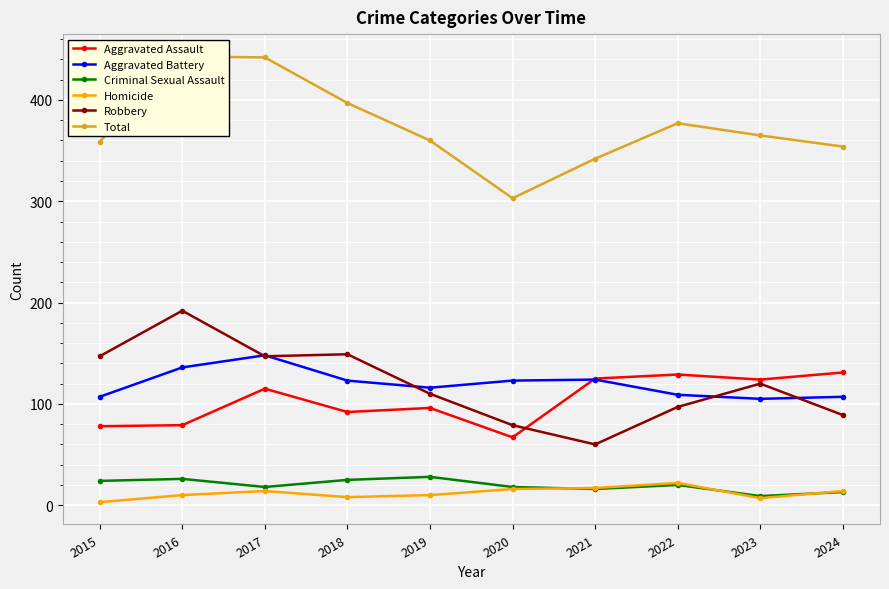

At which label does Robbery reach its peak?

2016